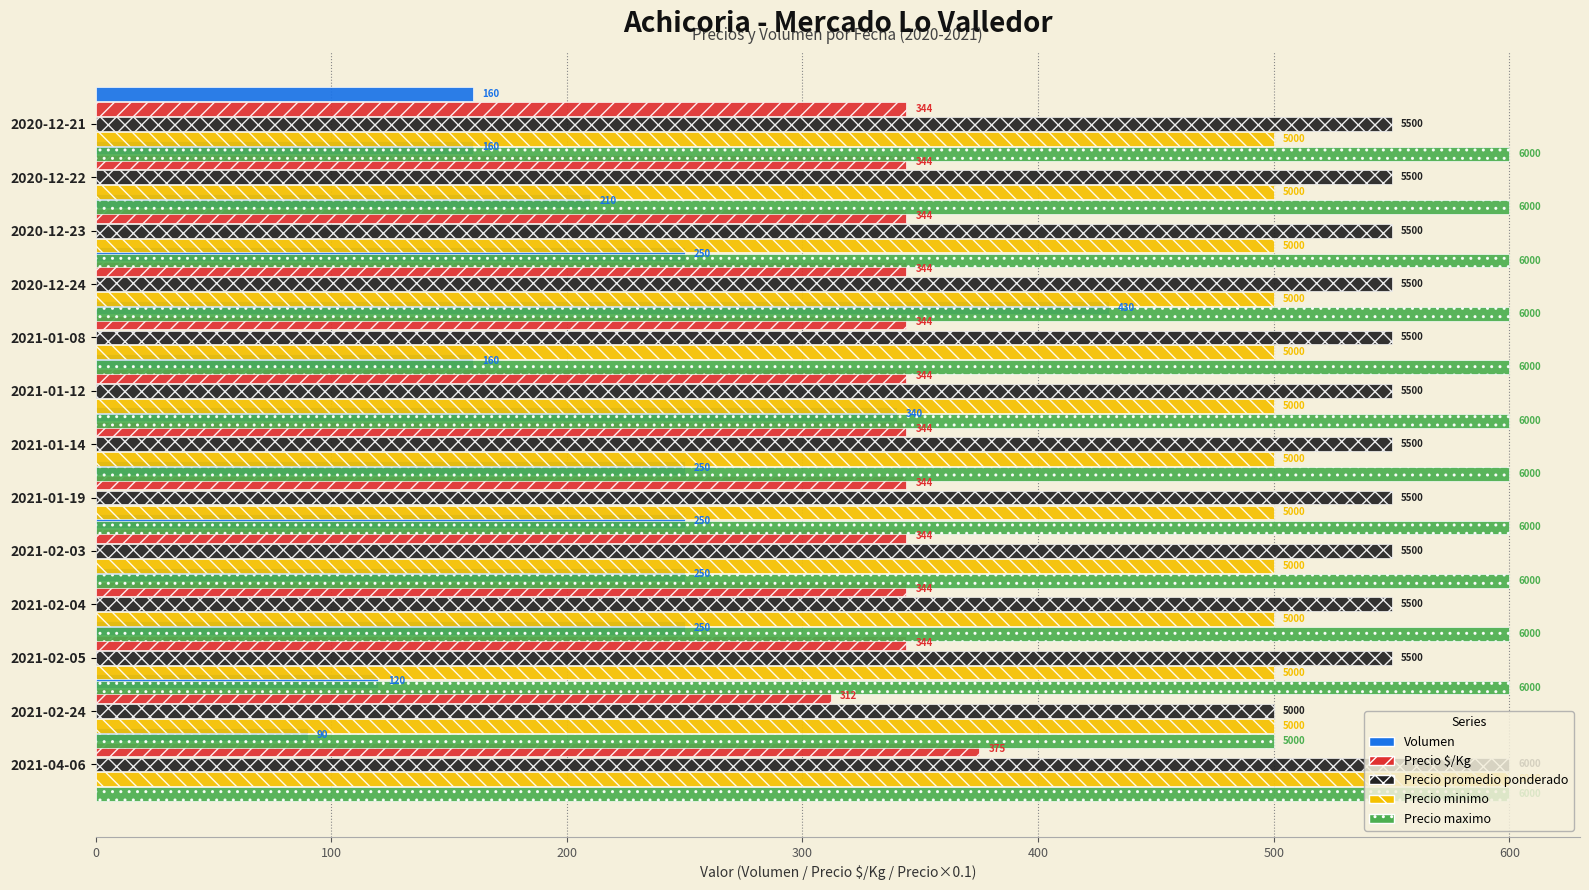

How many bars are there in total?

65